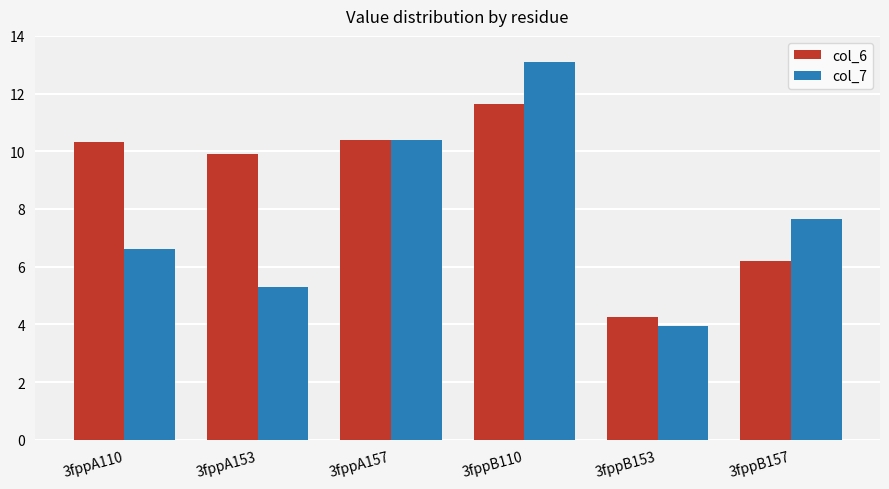

Which series has the largest total across all categories?

col_6